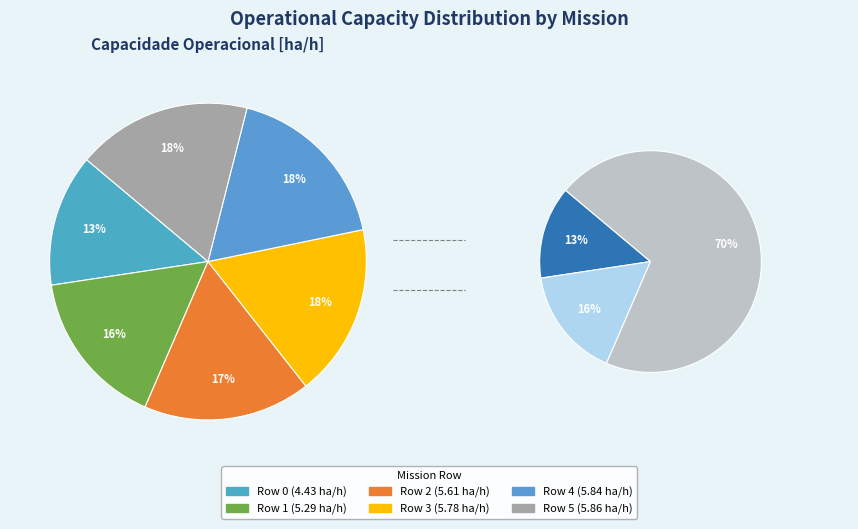

Is it true that Row 1 is 16% of the pie?

True